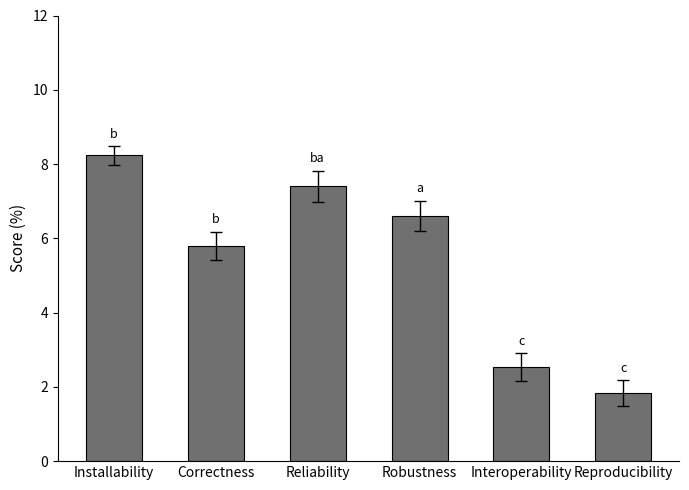

Count the number of values greater than 6.

3